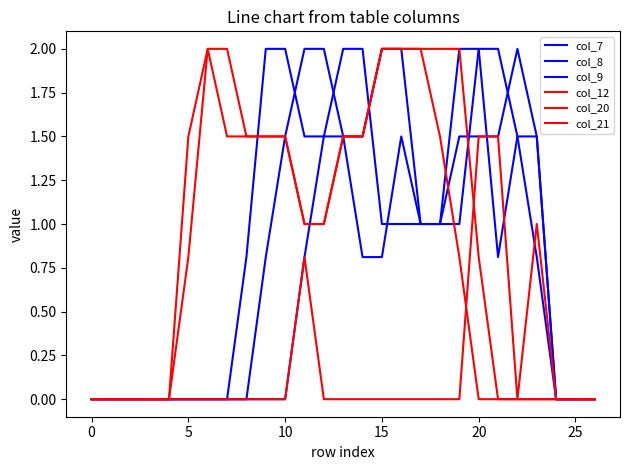

How many lines are shown in the chart?

6